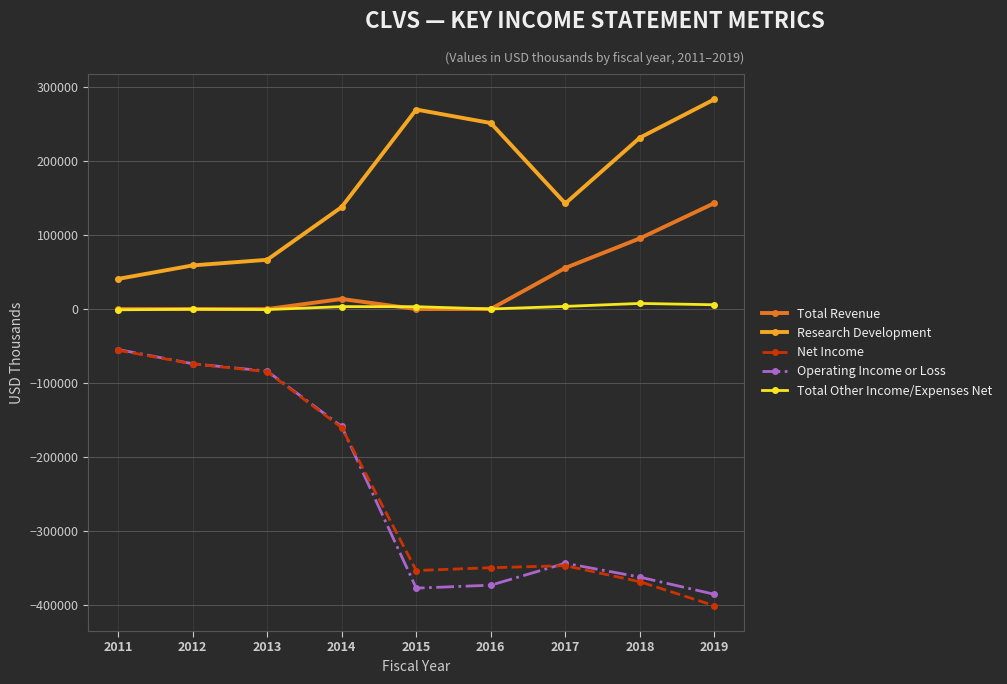

How many values in the Operating Income or Loss series are below -343100?

4